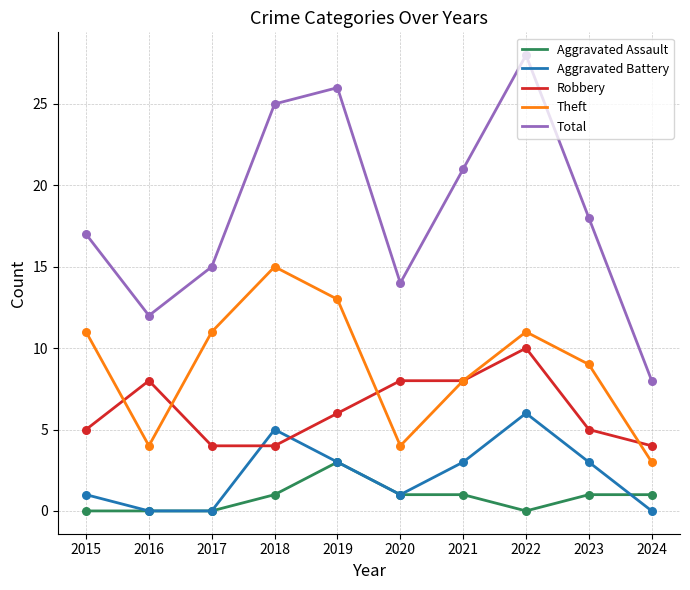

What are all the series names shown in the legend?

Aggravated Assault, Aggravated Battery, Robbery, Theft, Total